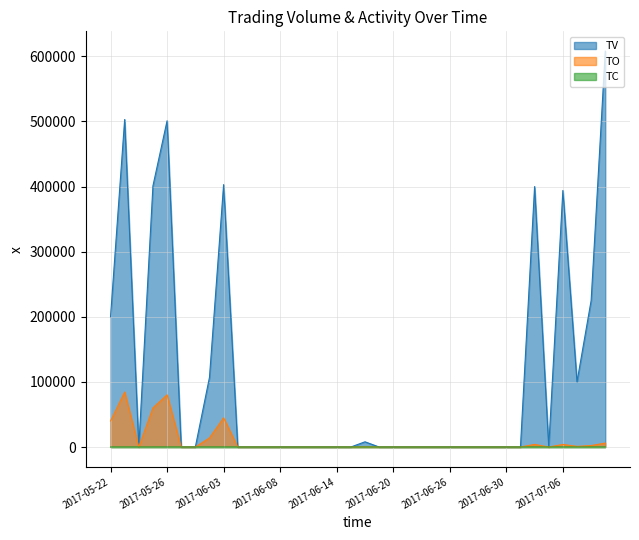

List the series in order of their peak value, highest first.

TV, TO, TC